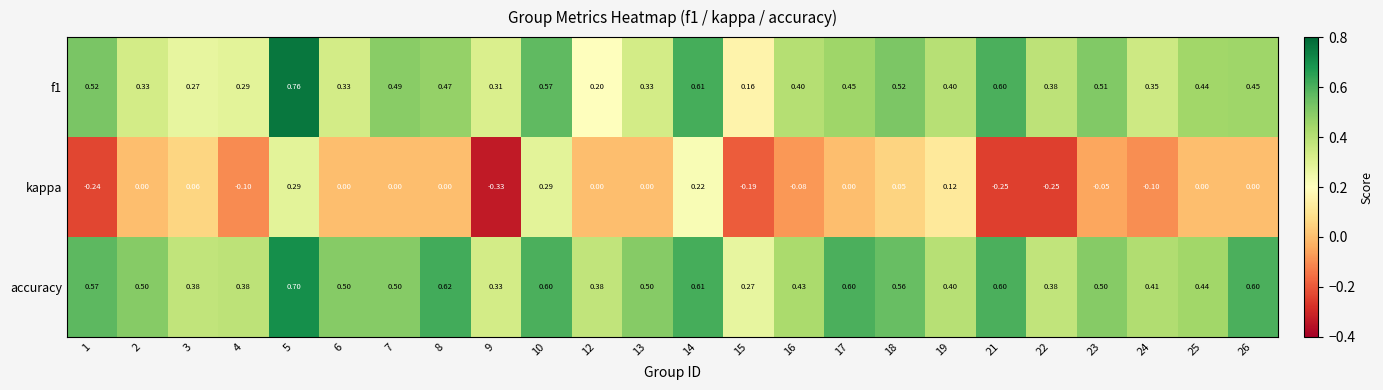

Count the number of data series in this chart.

3